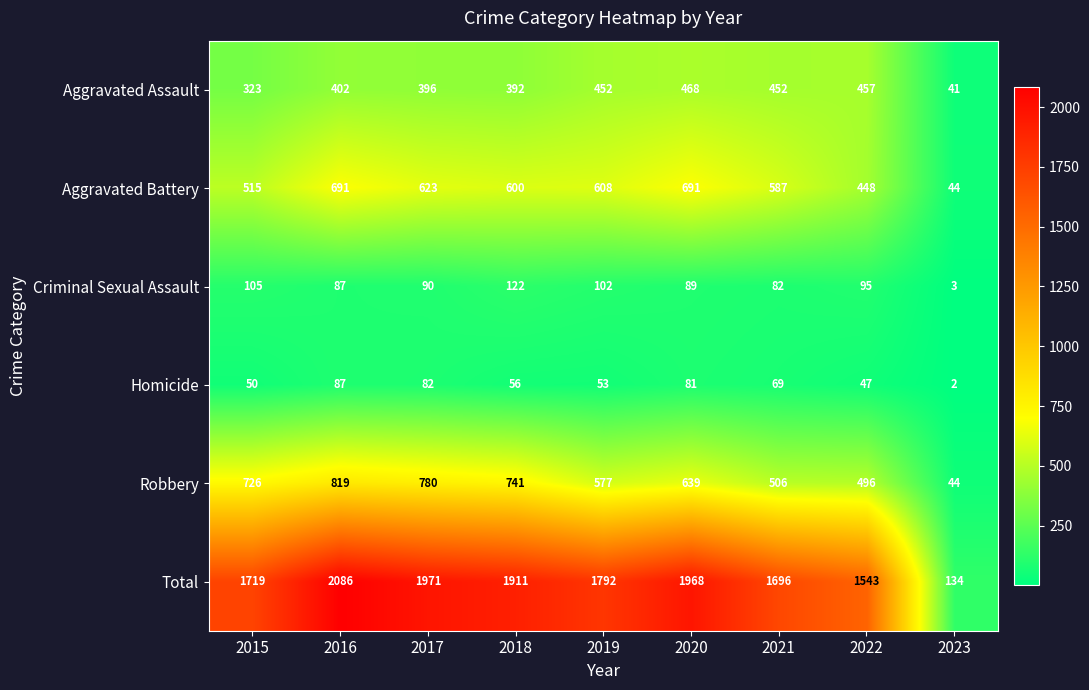

What is the difference between the second highest and minimum values in the Robbery series?

736